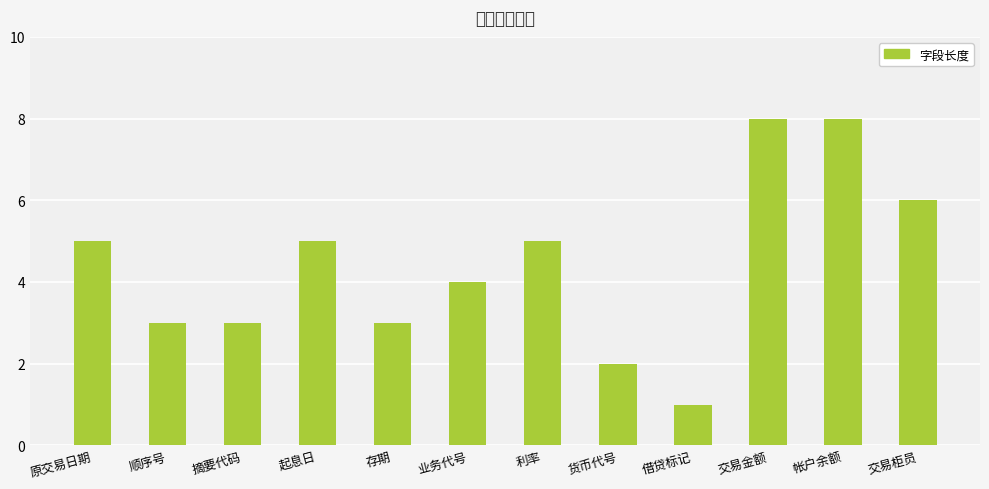

What value does the data have at 业务代号?

4